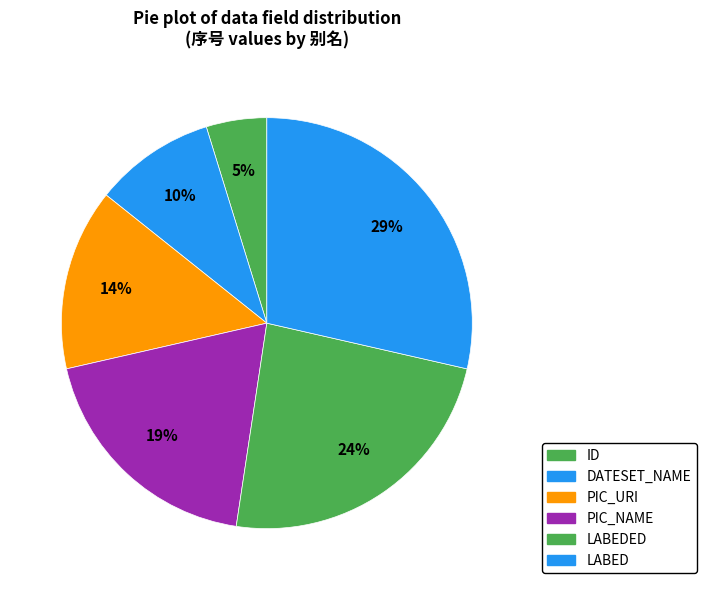

To the nearest percent, what percentage of the pie is ID?

5%